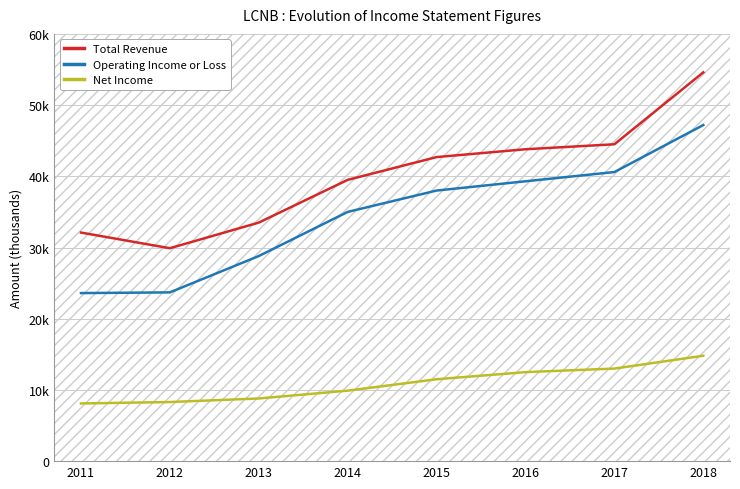

What is the sum of the Net Income values at 2011 and 2015?

19600